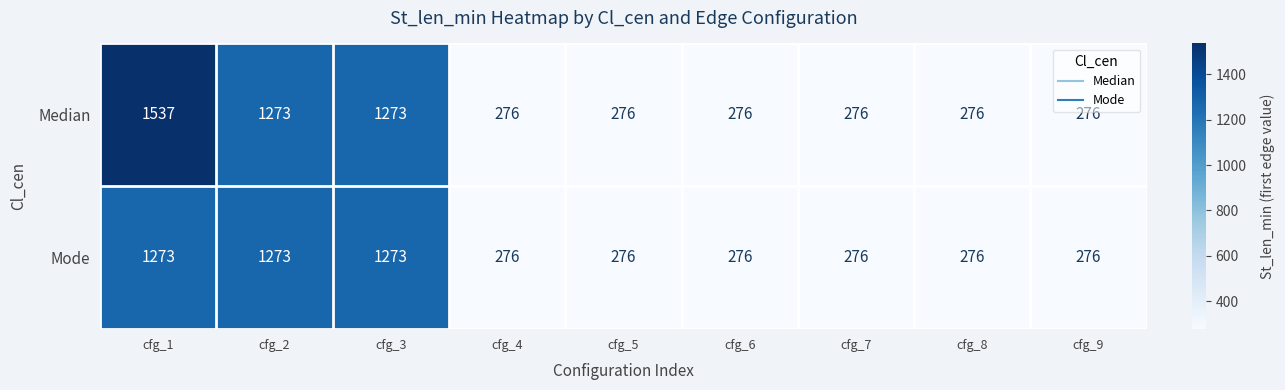

Reading left to right, what are all the values shown in this chart?

Median: 1537	1273	1273	276	276	276	276	276	276
Mode: 1273	1273	1273	276	276	276	276	276	276